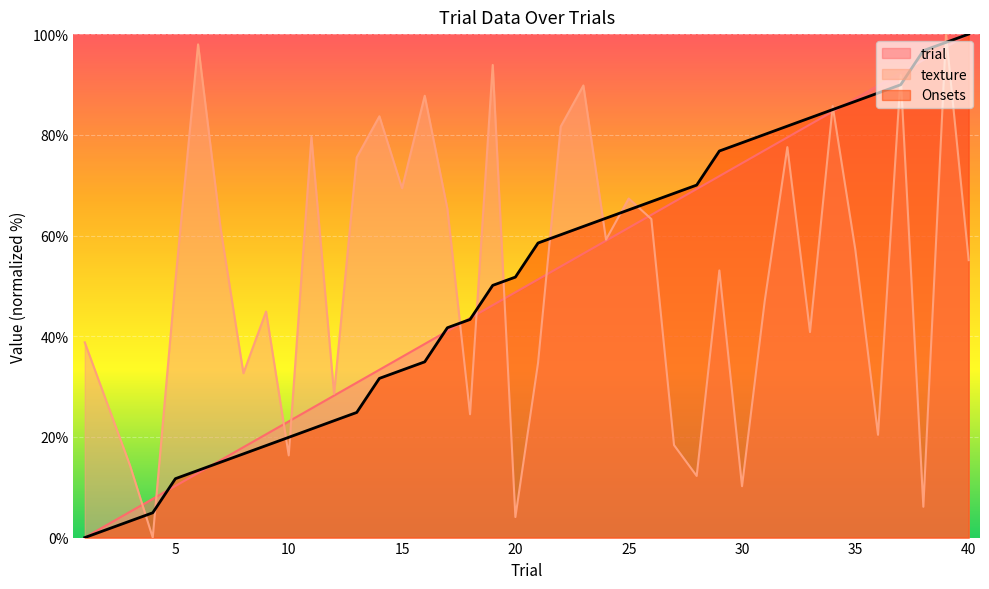

What is the value of the Onsets point at the 31st from the left?

80.1